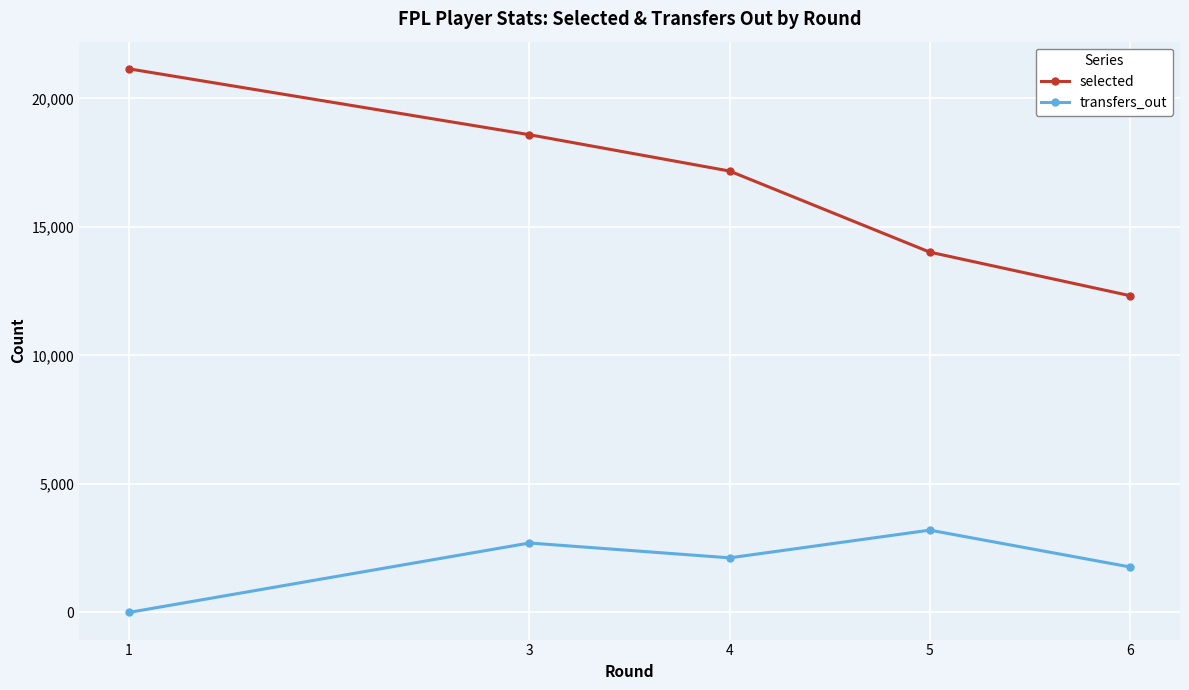

Which series has the largest total across all categories?

selected